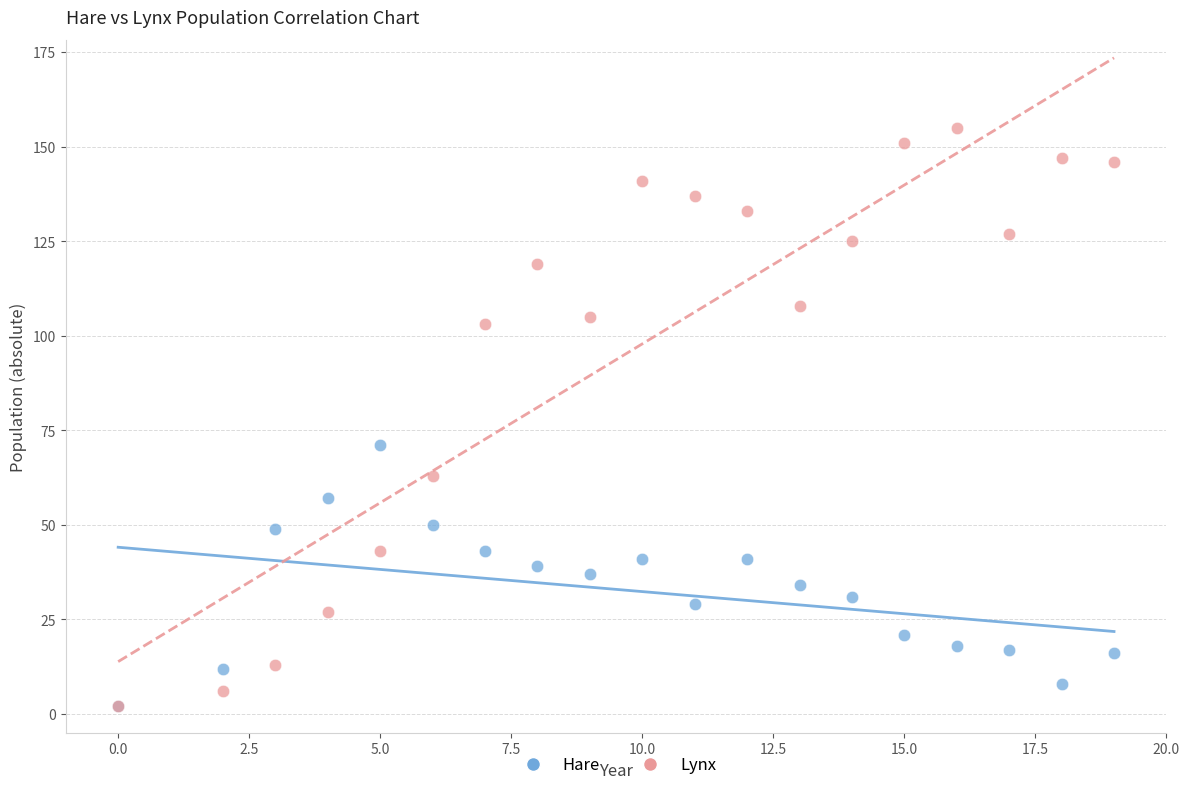

Which series contains the highest Y value?

Lynx